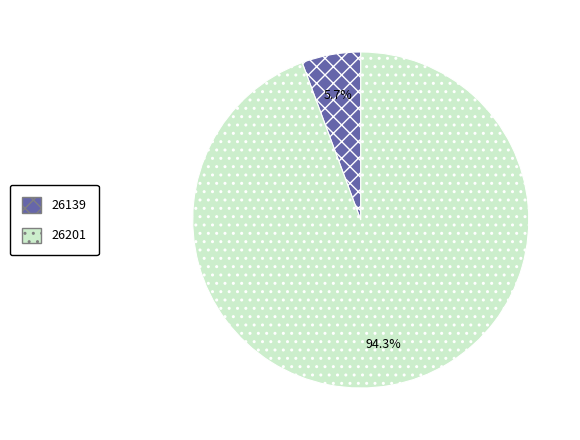

Between 26201 and 26139, which is larger?

26201